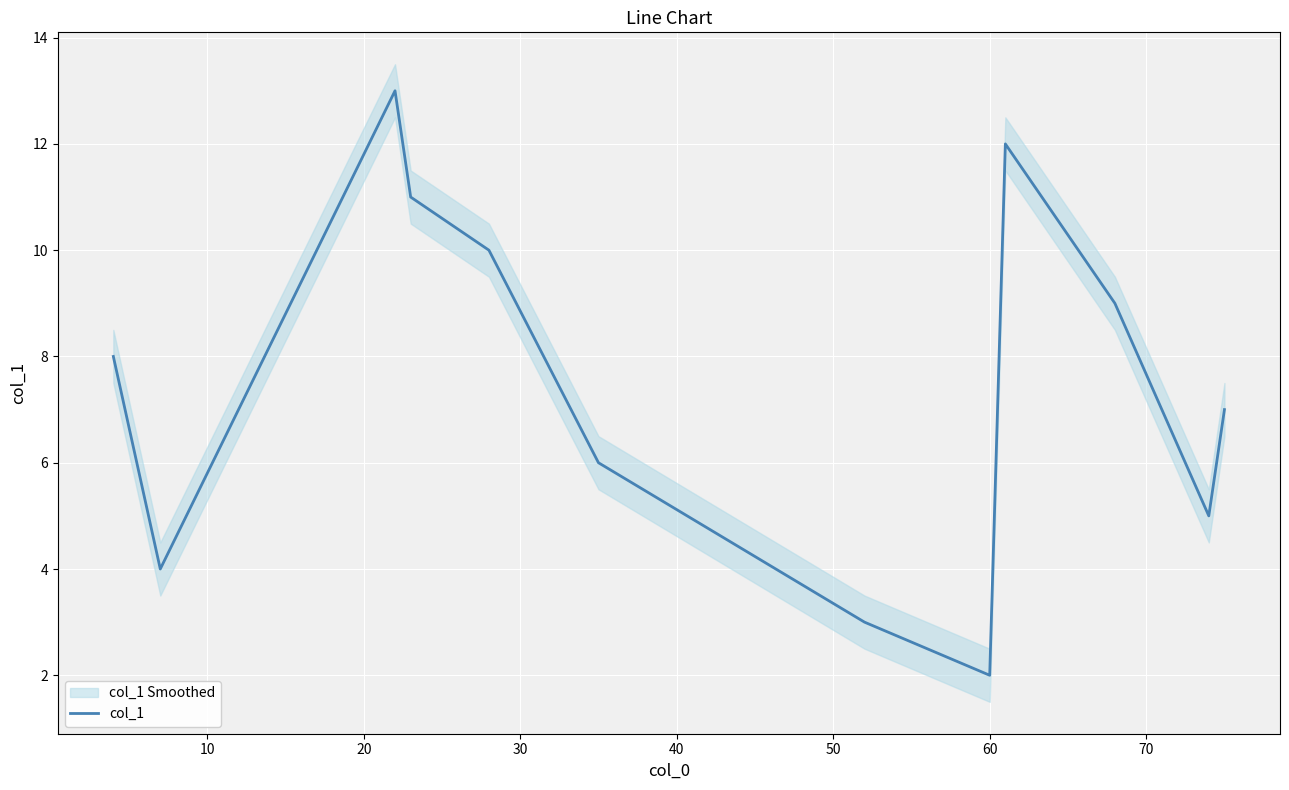

What is the minimum value for col_1?

2.0